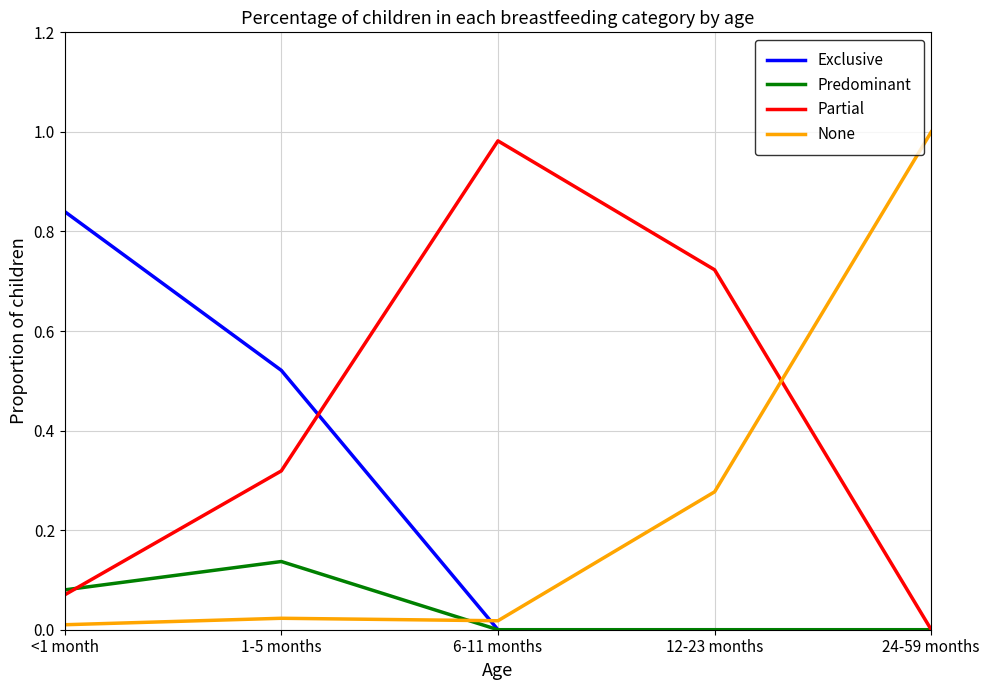

Is it true that Exclusive equals 1.1 at <1 month?

False